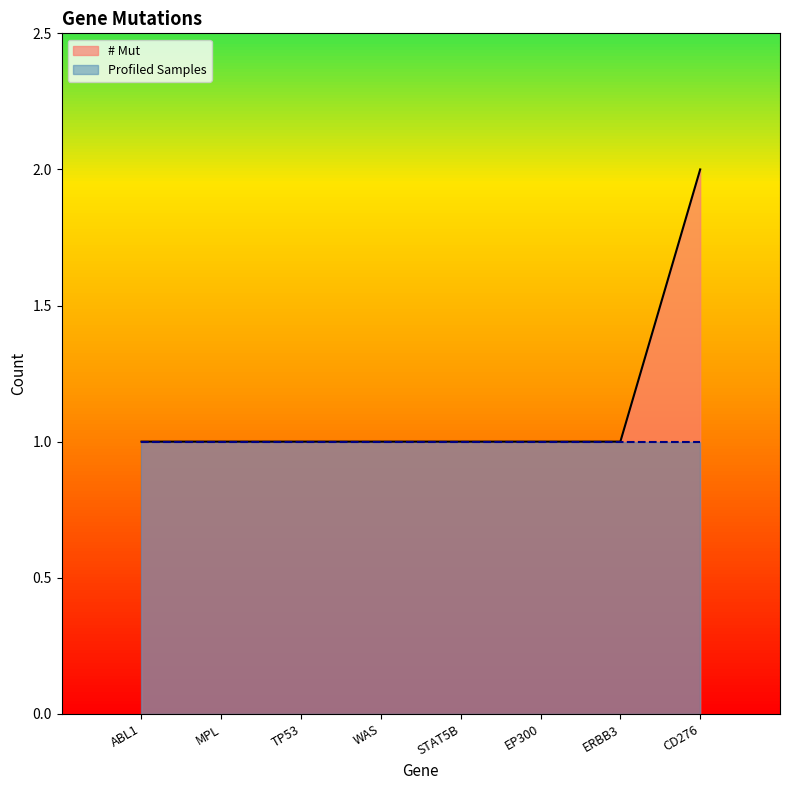

What is the label of the 3rd point from the right?

EP300